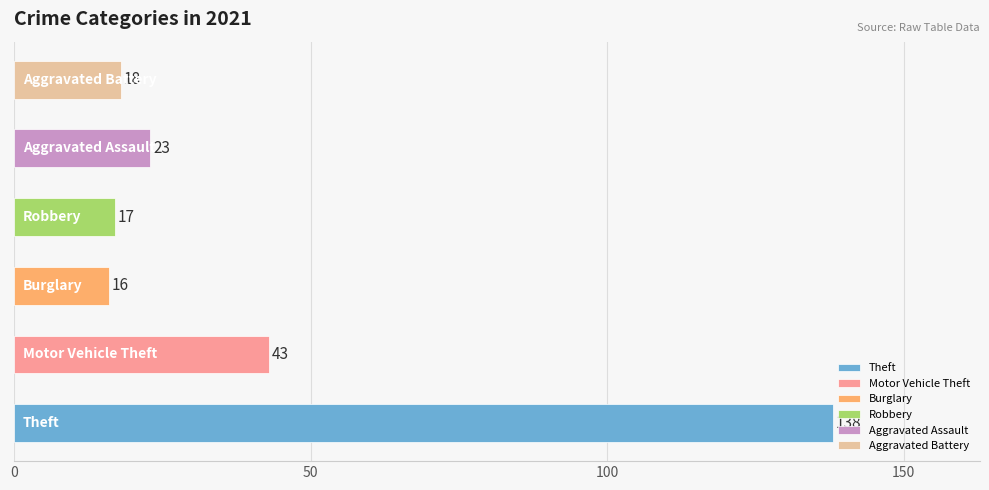

What is the difference between the second highest and second lowest values?

26